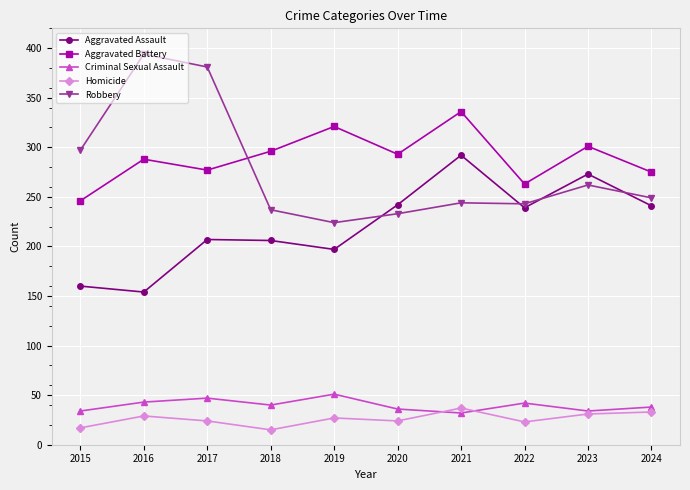

How many distinct data groups are displayed?

5